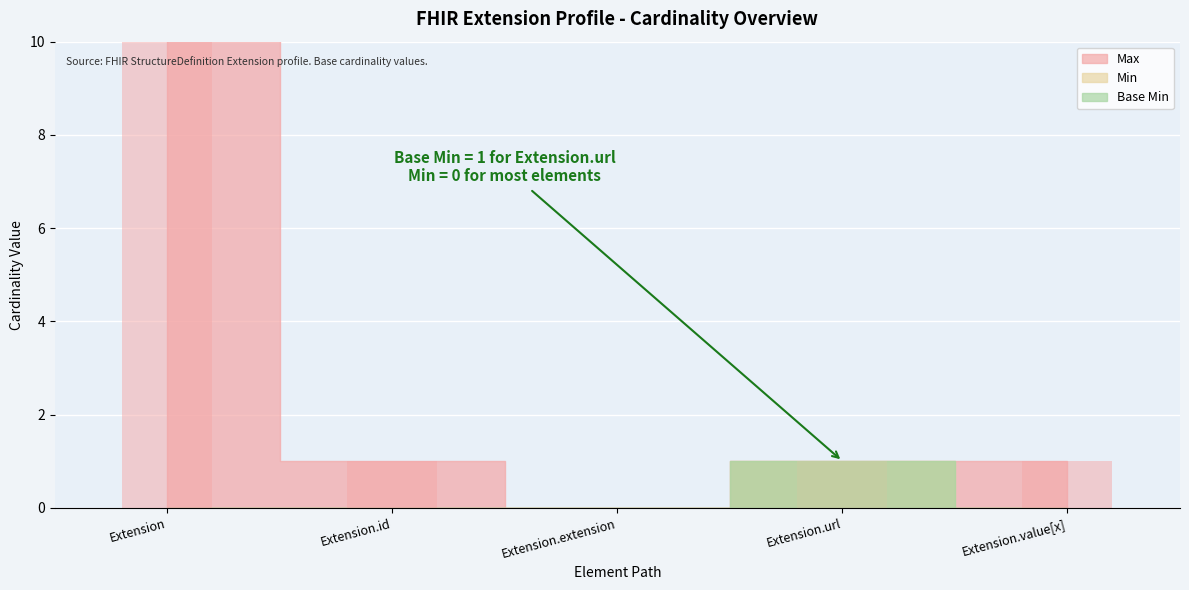

What is the maximum value shown in the chart?

999